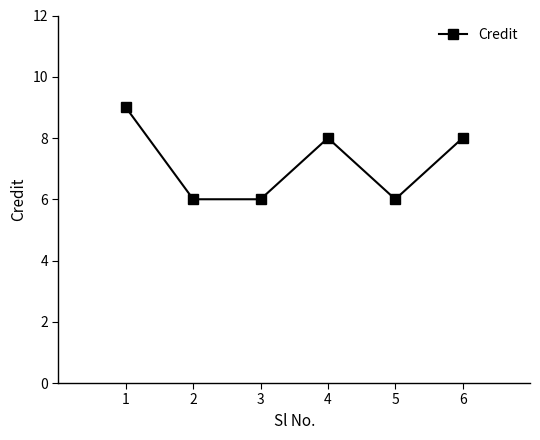

The chart shows a value of 2 at 2. True or false?

False